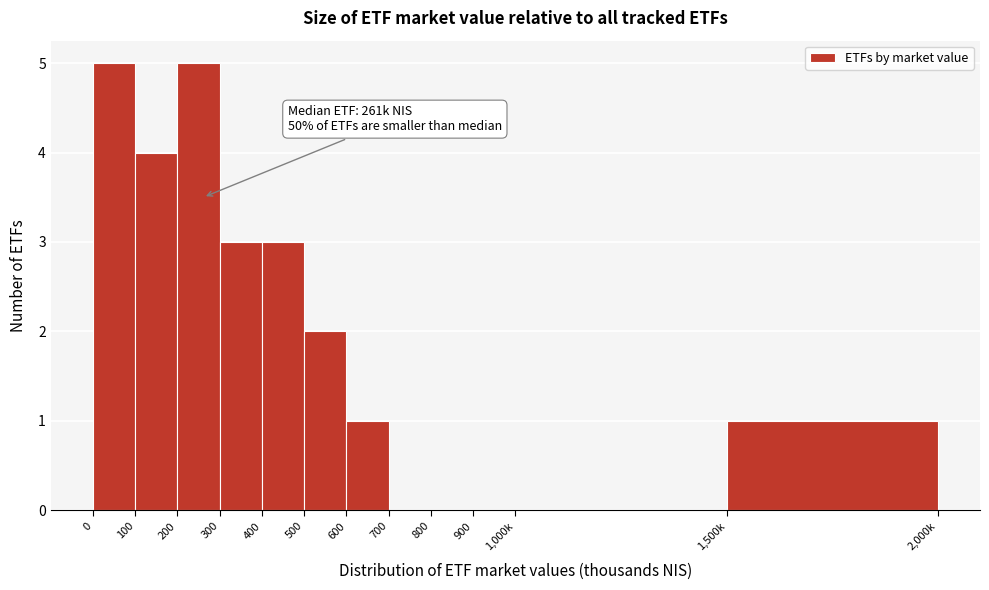

Reading left to right, extract all data points from this chart.

0=5	100=4	200=5	300=3	400=3	500=2	600=1	700=0	800=0	900=0	1,000k=0	1,500k=1